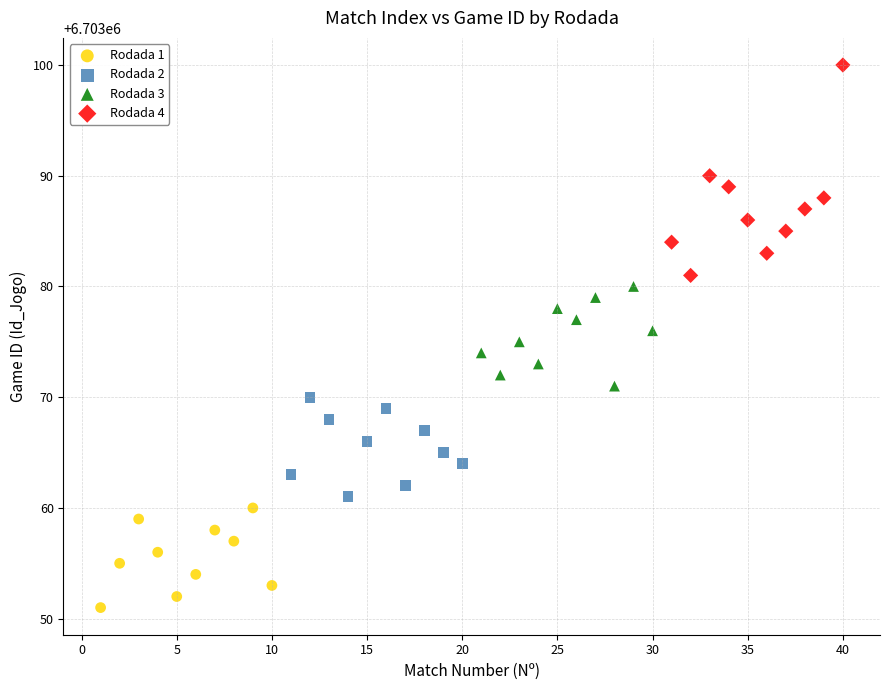

Which series contains the lowest Y value?

Rodada 1